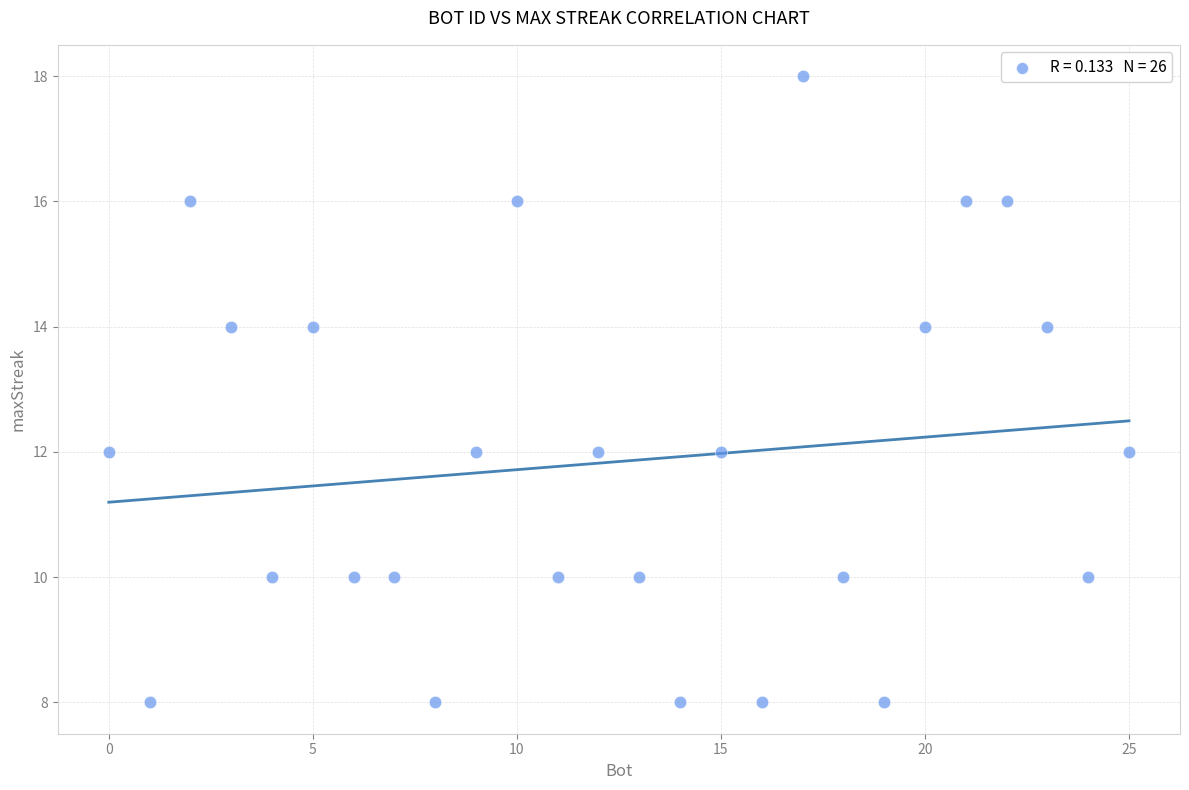

What is the range of X values (max minus min)?

25